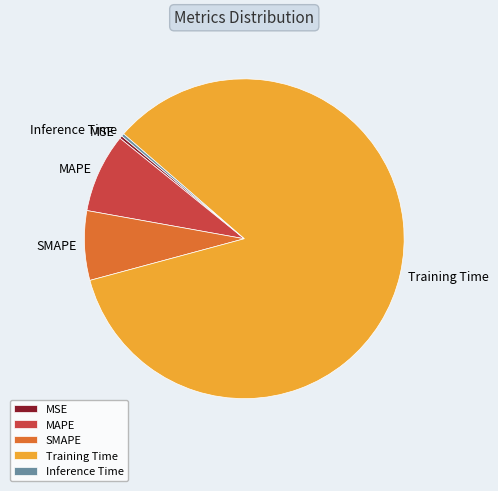

Is Training Time the majority of the pie?

Yes